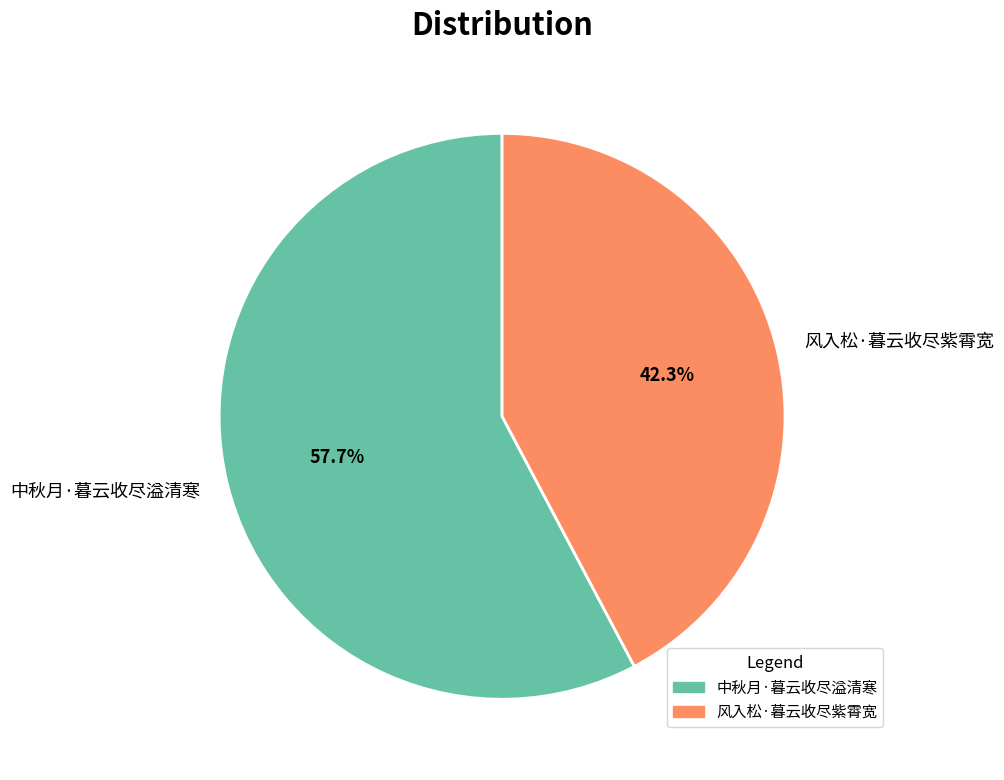

Rank the categories by value from lowest to highest.

风入松·暮云收尽紫霄宽, 中秋月·暮云收尽溢清寒